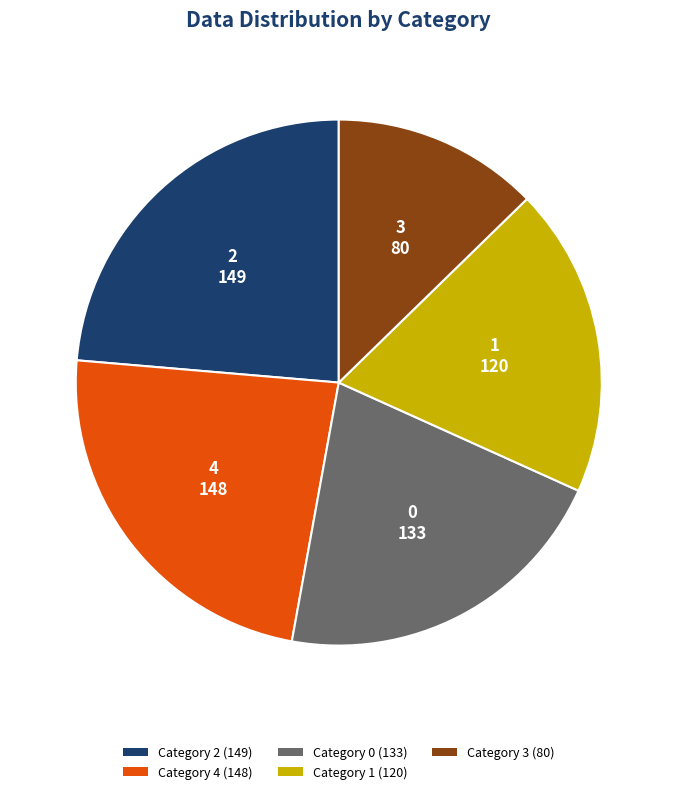

Does Category 0 (133) account for over 50% of the chart?

No